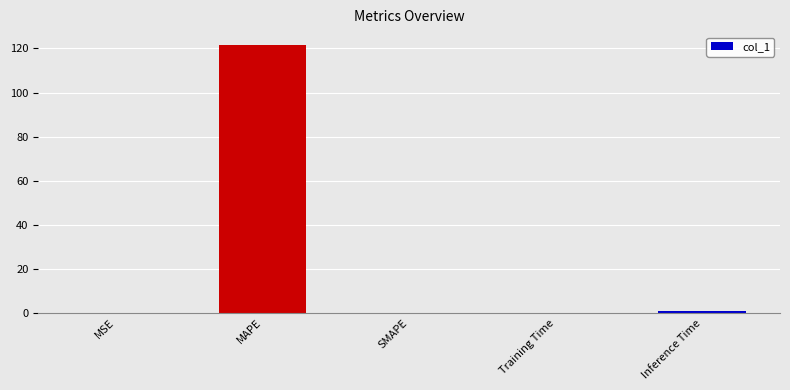

What is the maximum value shown in the chart?

121.4